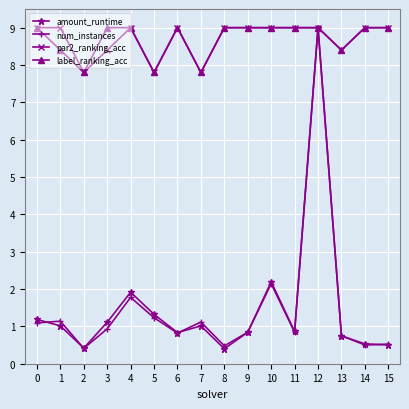

What is the spread (max minus min) of values at 13?

7.7